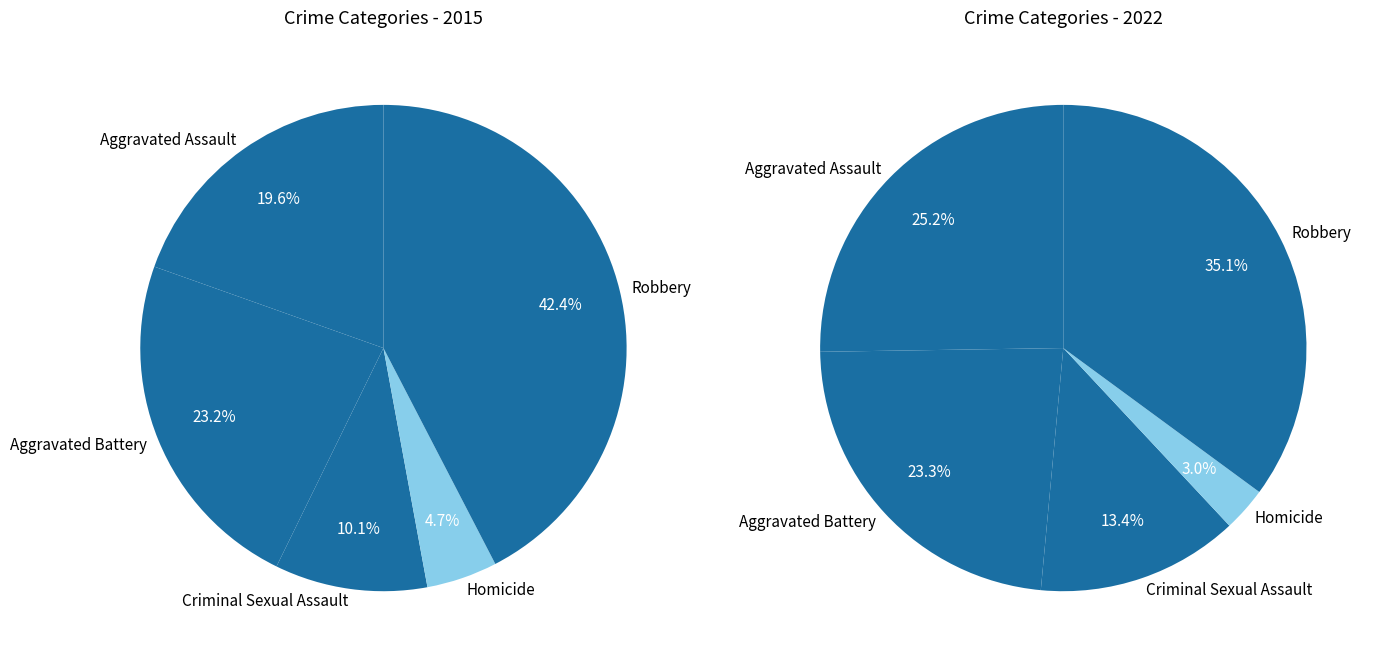

Rank the categories by values_2015 value from lowest to highest.

Homicide, Criminal Sexual Assault, Aggravated Assault, Aggravated Battery, Robbery